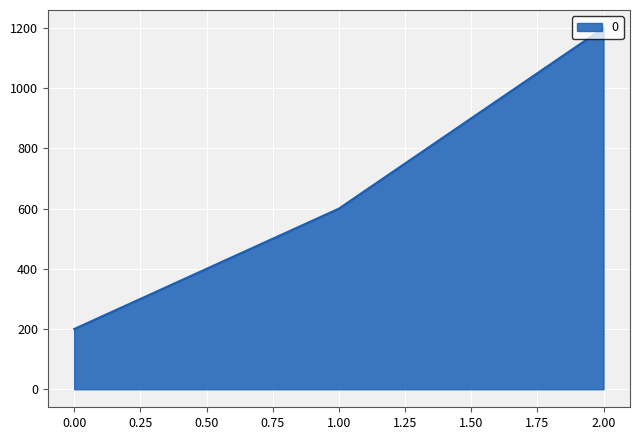

Does the chart have visible grid lines?

Yes